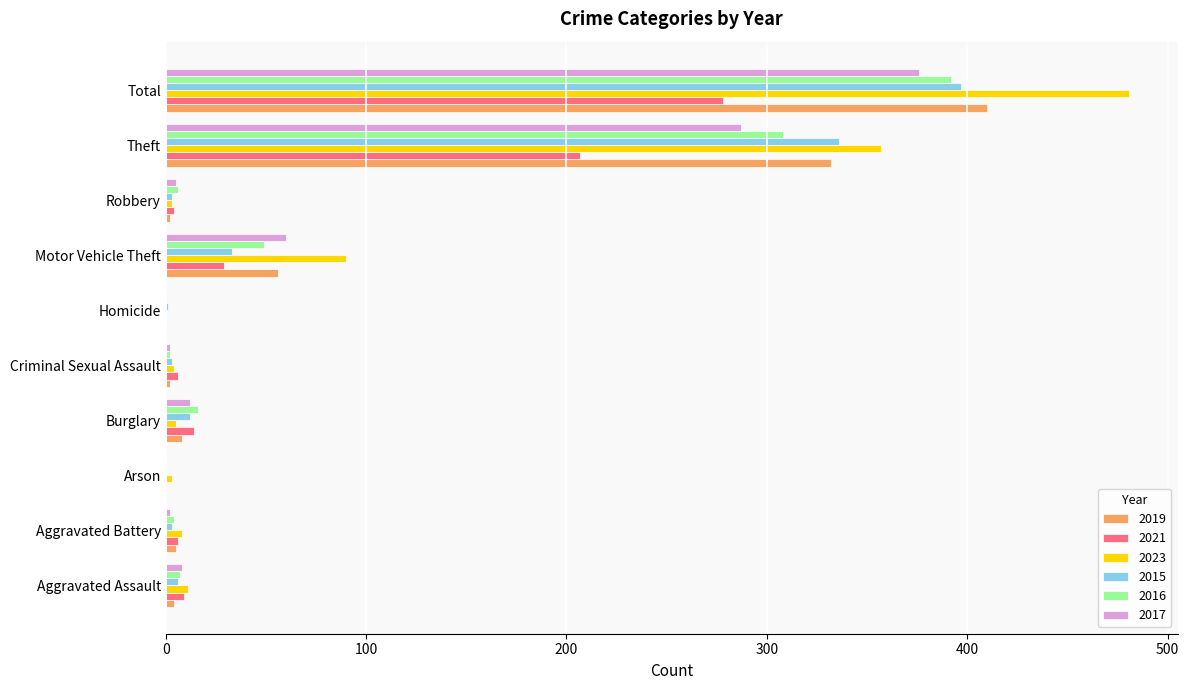

Is it true that 2023 equals 357 at Theft?

True